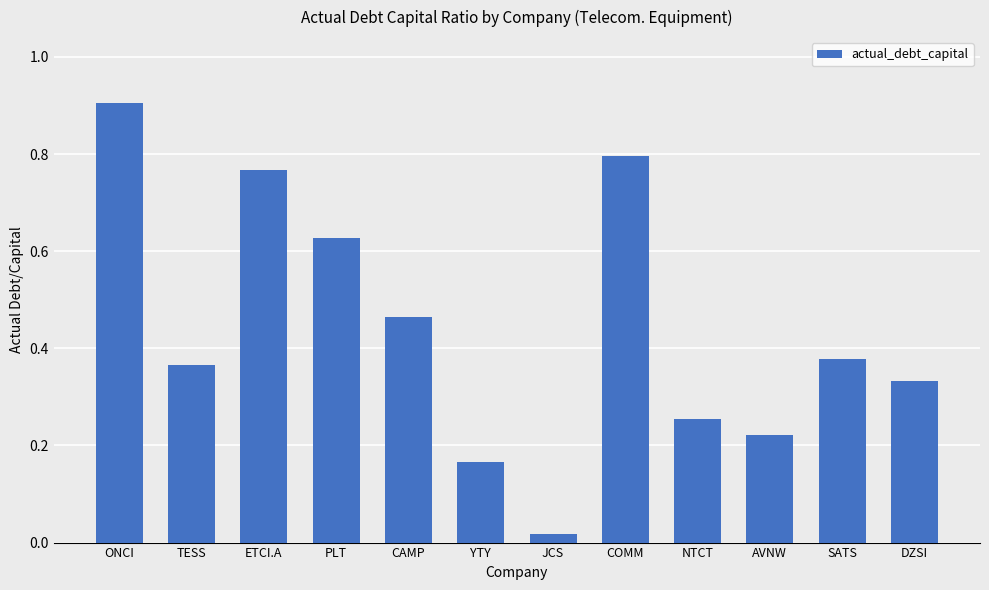

The chart shows a value of 1.1 at COMM. True or false?

False